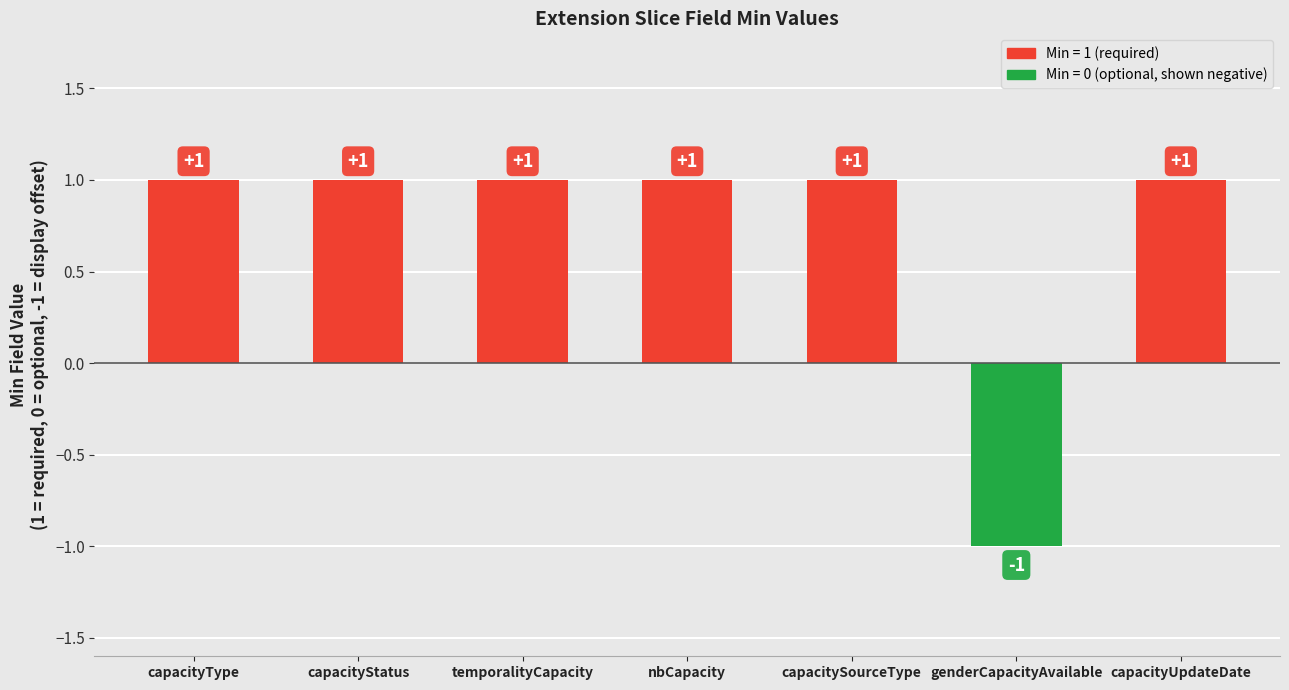

What is the greatest value displayed?

1